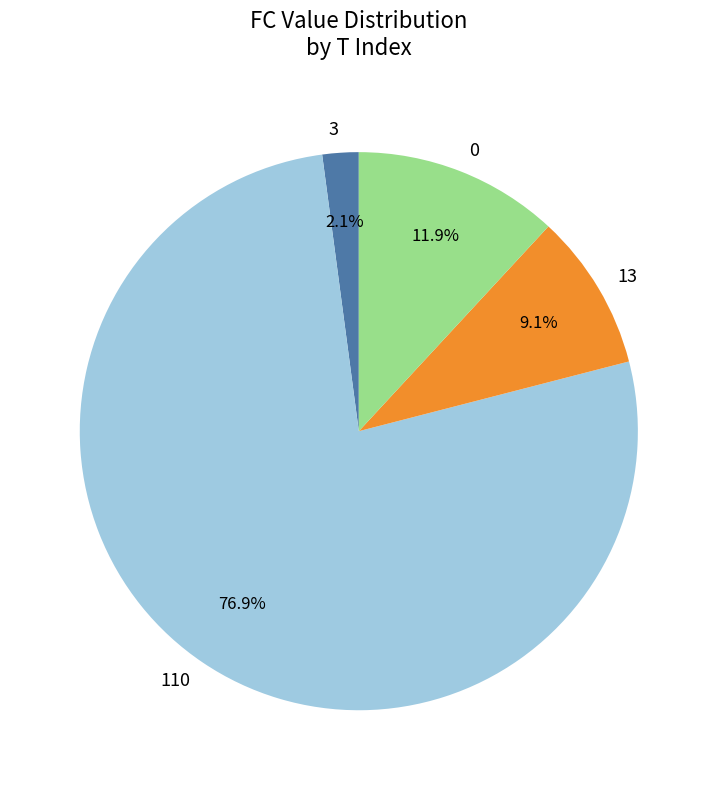

To the nearest percent, what is the difference between the largest and smallest slice percentages?

75%